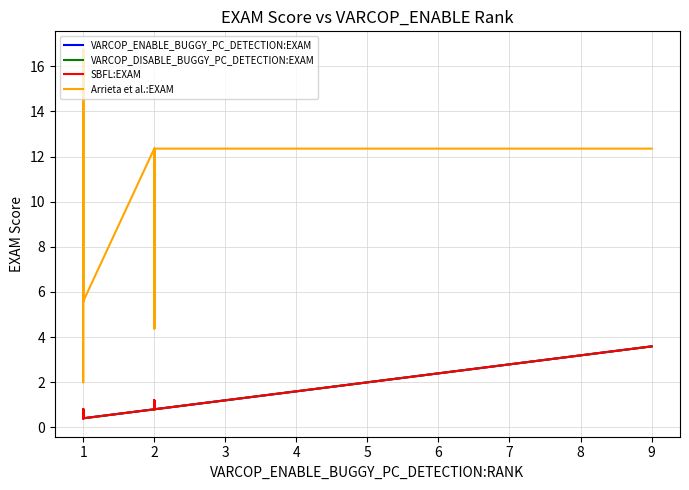

What is the average value of the VARCOP_ENABLE_BUGGY_PC_DETECTION:EXAM series?

1.2